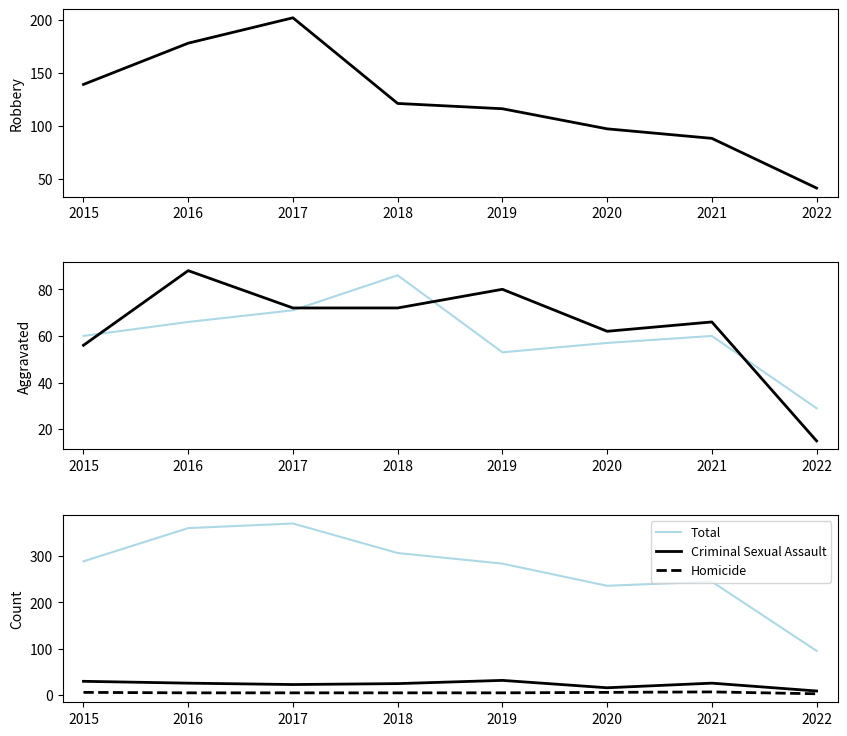

At which category does Aggravated Battery reach its first local peak?

2018